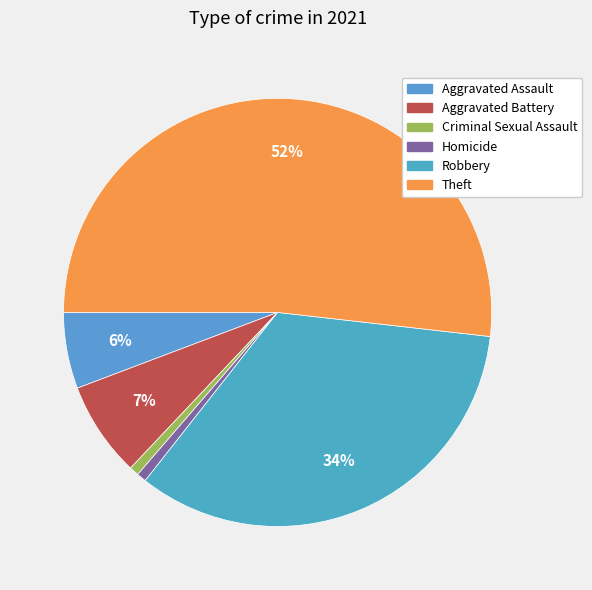

How many segments does this pie chart have?

6